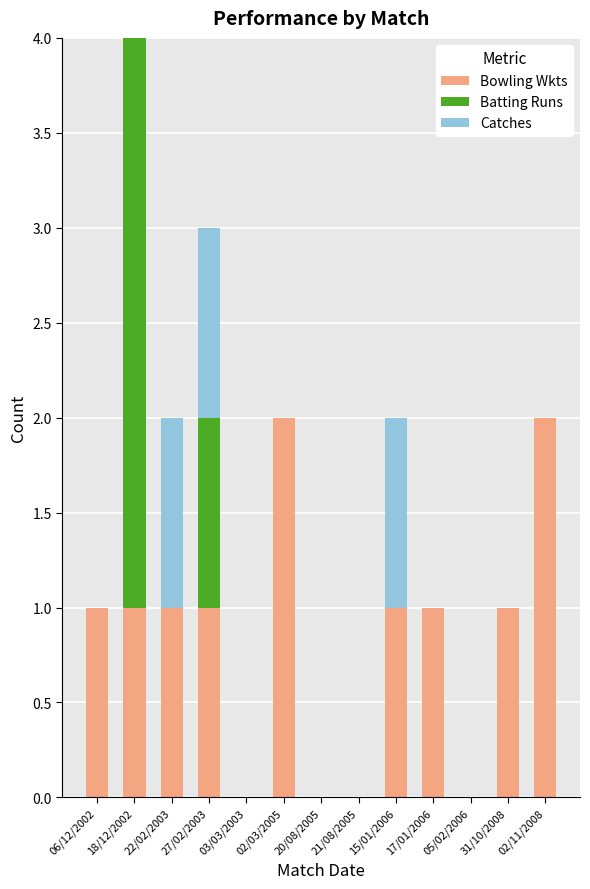

Count the number of data series in this chart.

3